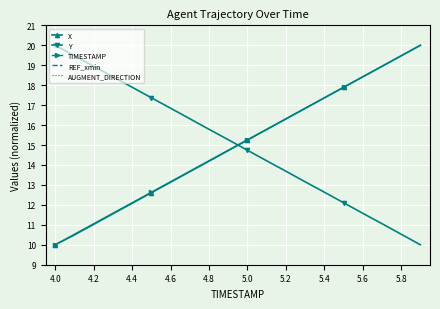

True or false: X has more than 1 points higher than both neighbors.

False